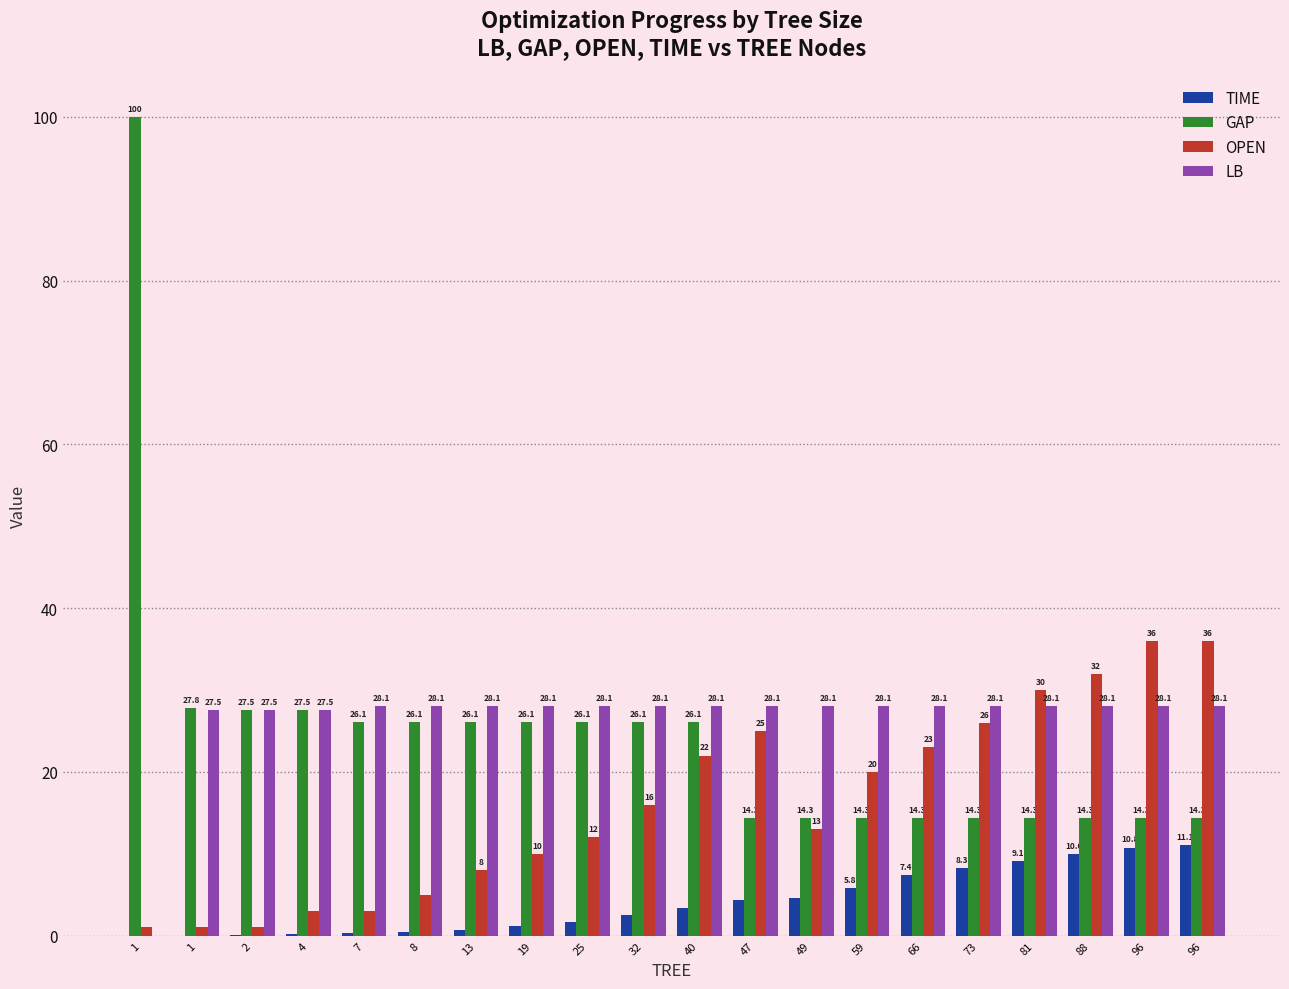

Reading left to right, transcribe all the data shown in this chart.

TIME: 1=0.0	1=0.0	2=0.1	4=0.2	7=0.3	8=0.4	13=0.7	19=1.2	25=1.7	32=2.5	40=3.4	47=4.3	49=4.6	59=5.8	66=7.4	73=8.3	81=9.1	88=10.0	96=10.8	96=11.1
GAP: 1=100.0	1=27.8	2=27.5	4=27.5	7=26.1	8=26.1	13=26.1	19=26.1	25=26.1	32=26.1	40=26.1	47=14.3	49=14.3	59=14.3	66=14.3	73=14.3	81=14.3	88=14.3	96=14.3	96=14.3
OPEN: 1=1.0	1=1.0	2=1.0	4=3.0	7=3.0	8=5.0	13=8.0	19=10.0	25=12.0	32=16.0	40=22.0	47=25.0	49=13.0	59=20.0	66=23.0	73=26.0	81=30.0	88=32.0	96=36.0	96=36.0
LB: 1=0.0	1=27.5	2=27.5	4=27.5	7=28.1	8=28.1	13=28.1	19=28.1	25=28.1	32=28.1	40=28.1	47=28.1	49=28.1	59=28.1	66=28.1	73=28.1	81=28.1	88=28.1	96=28.1	96=28.1